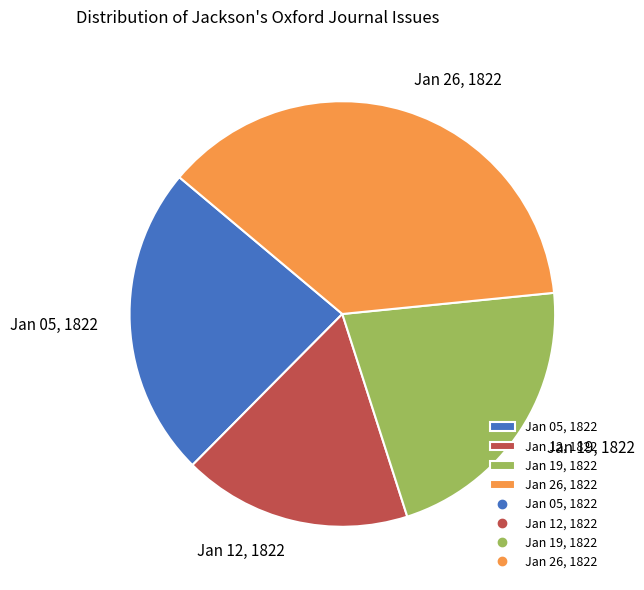

Which category has the smallest portion of the pie?

Jan 12, 1822